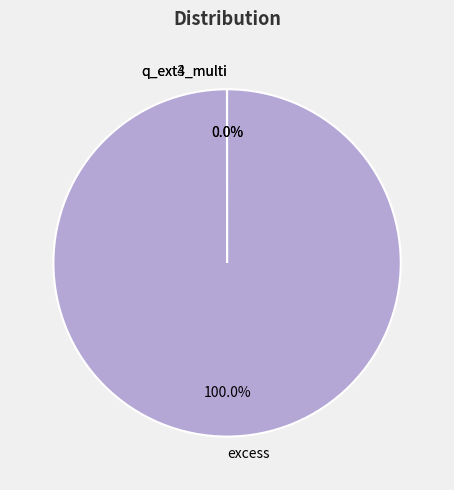

Is there any slice that represents more than half of the pie?

Yes